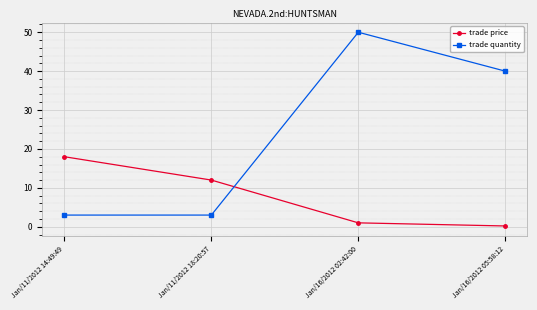

At how many categories does at least one series exceed 14?

3